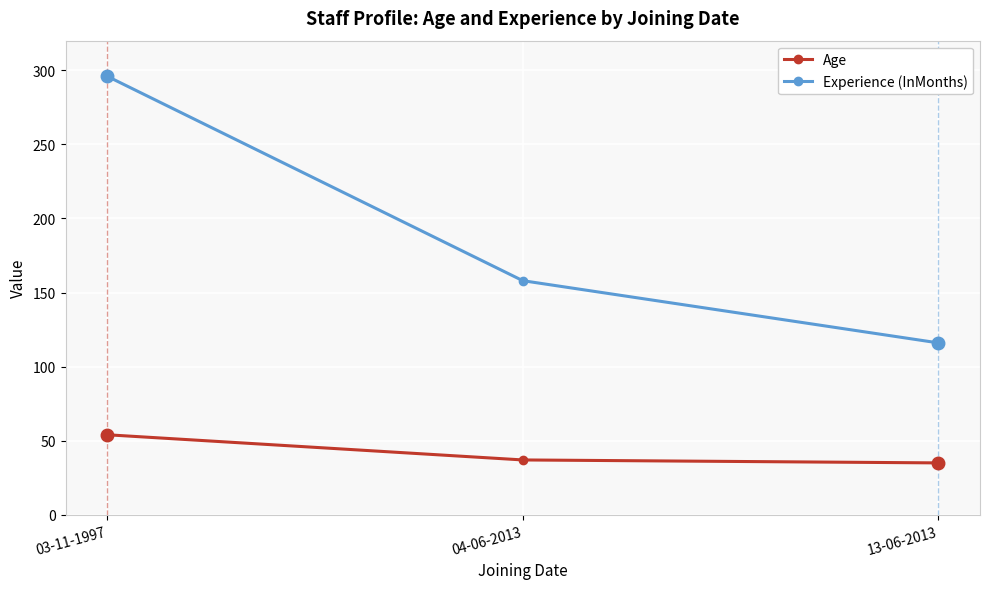

The Age series shows 37 at 04-06-2013. True or false?

True